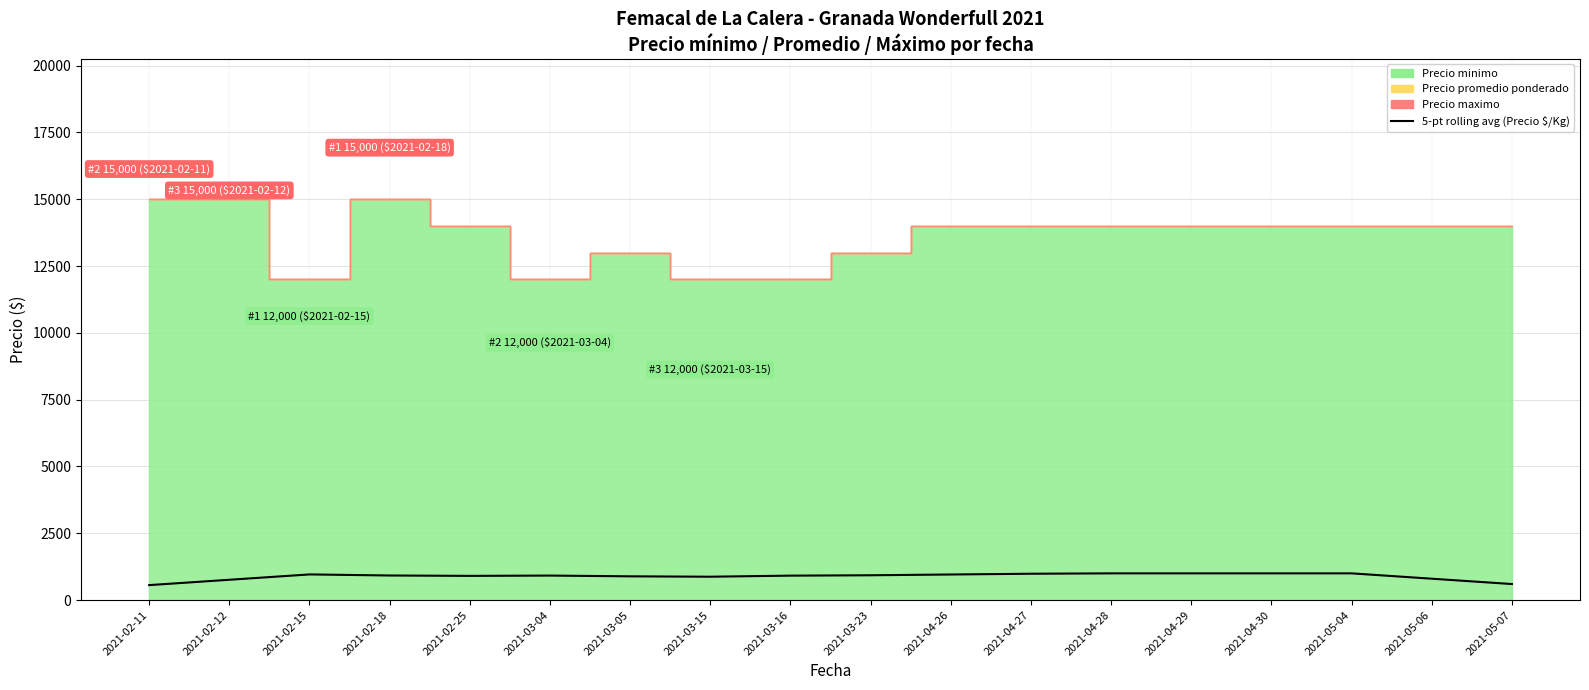

What is the label of the 3rd point from the right?

2021-05-04